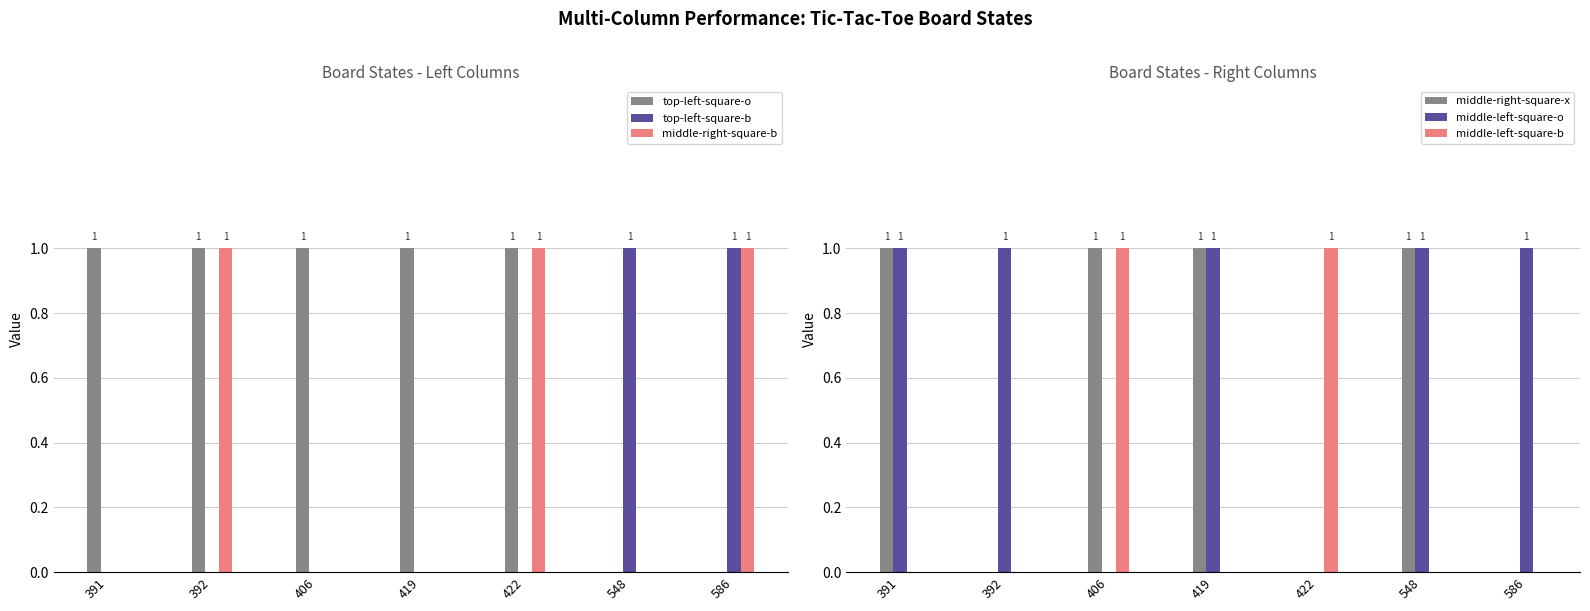

True or false: top-left-square-o has a value of 0 at 548.

False